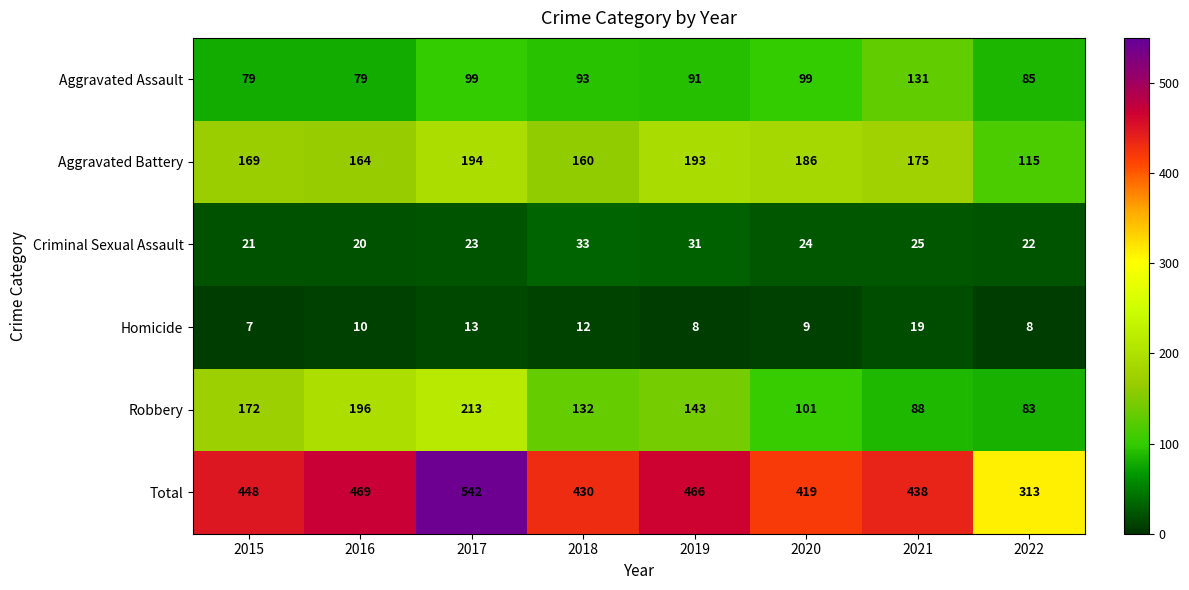

What is the smallest value displayed?

7